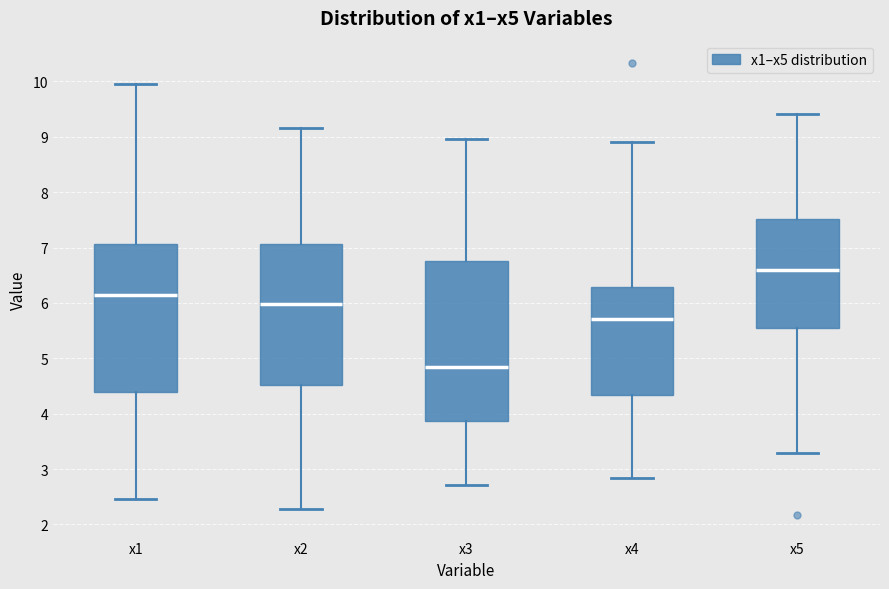

Which box is the tallest, from its lower edge to its upper edge?

x3